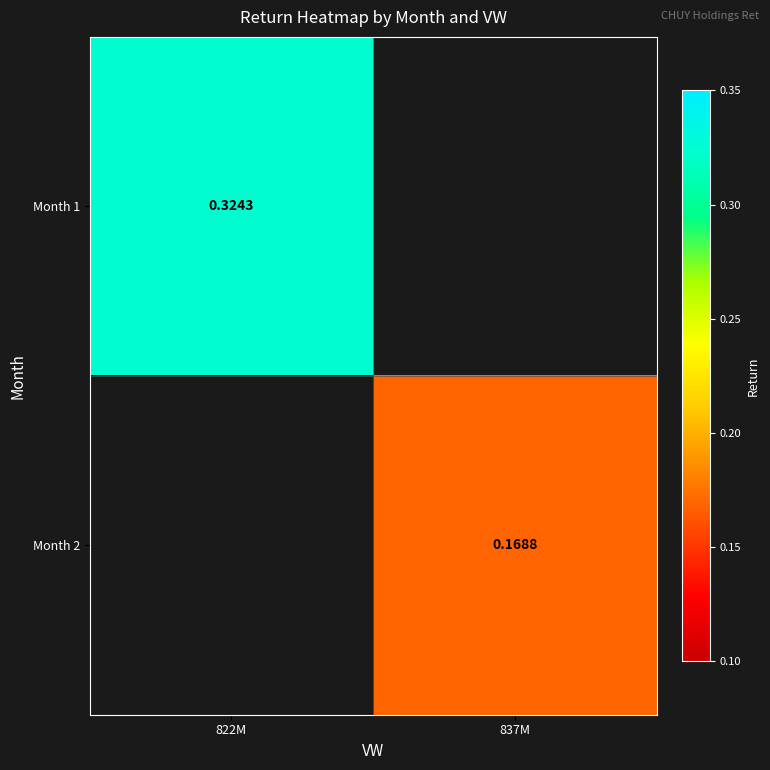

Is it true that Month 1 equals 0.3 at 822M?

True